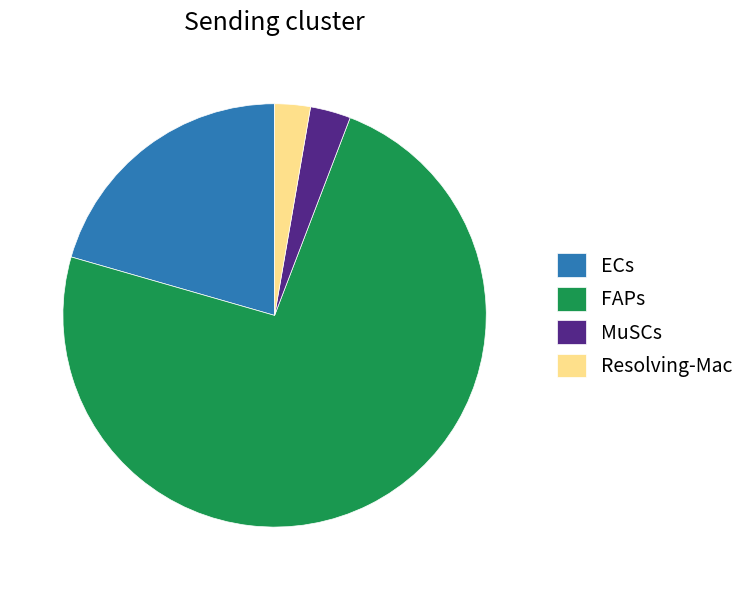

Is the sum of ECs and MuSCs greater than half?

No